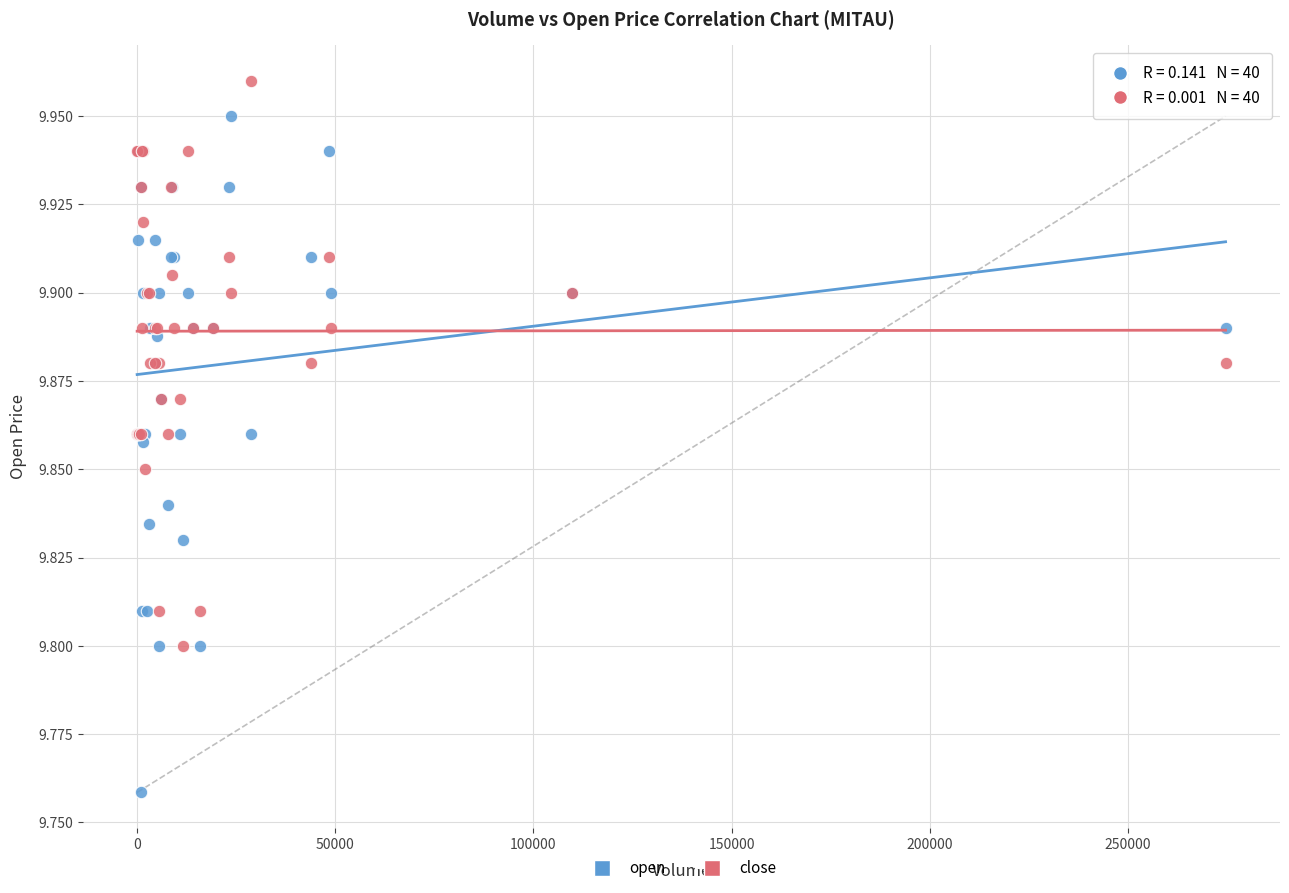

Which series has the widest spread of Y values?

open